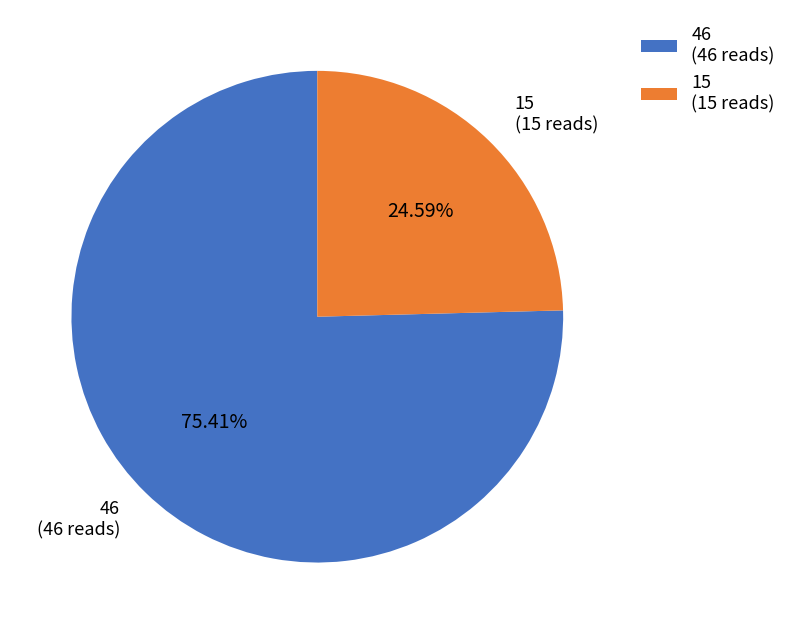

Rank the categories by value from lowest to highest.

15, 46